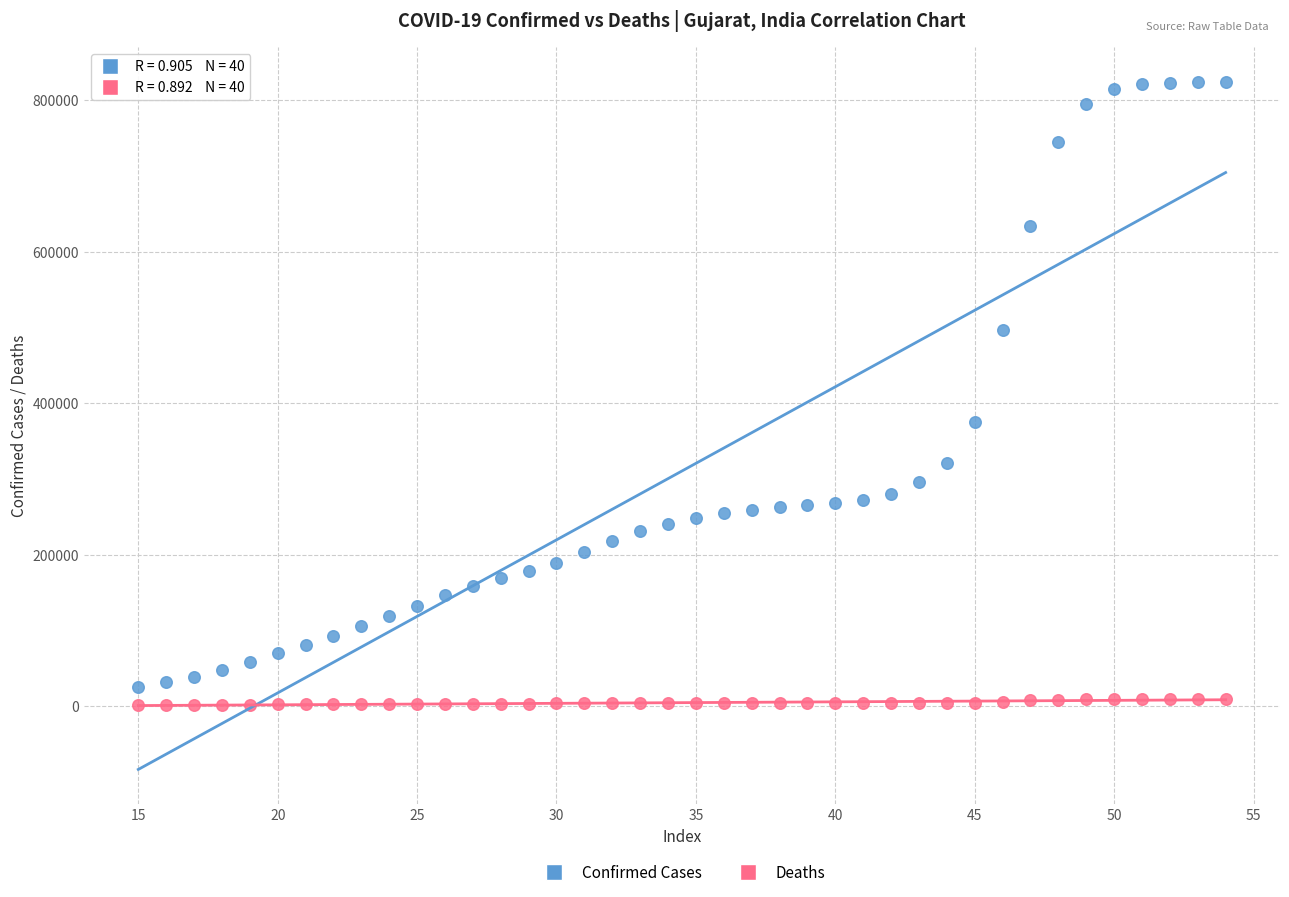

Which series reaches the minimum Y coordinate?

Deaths